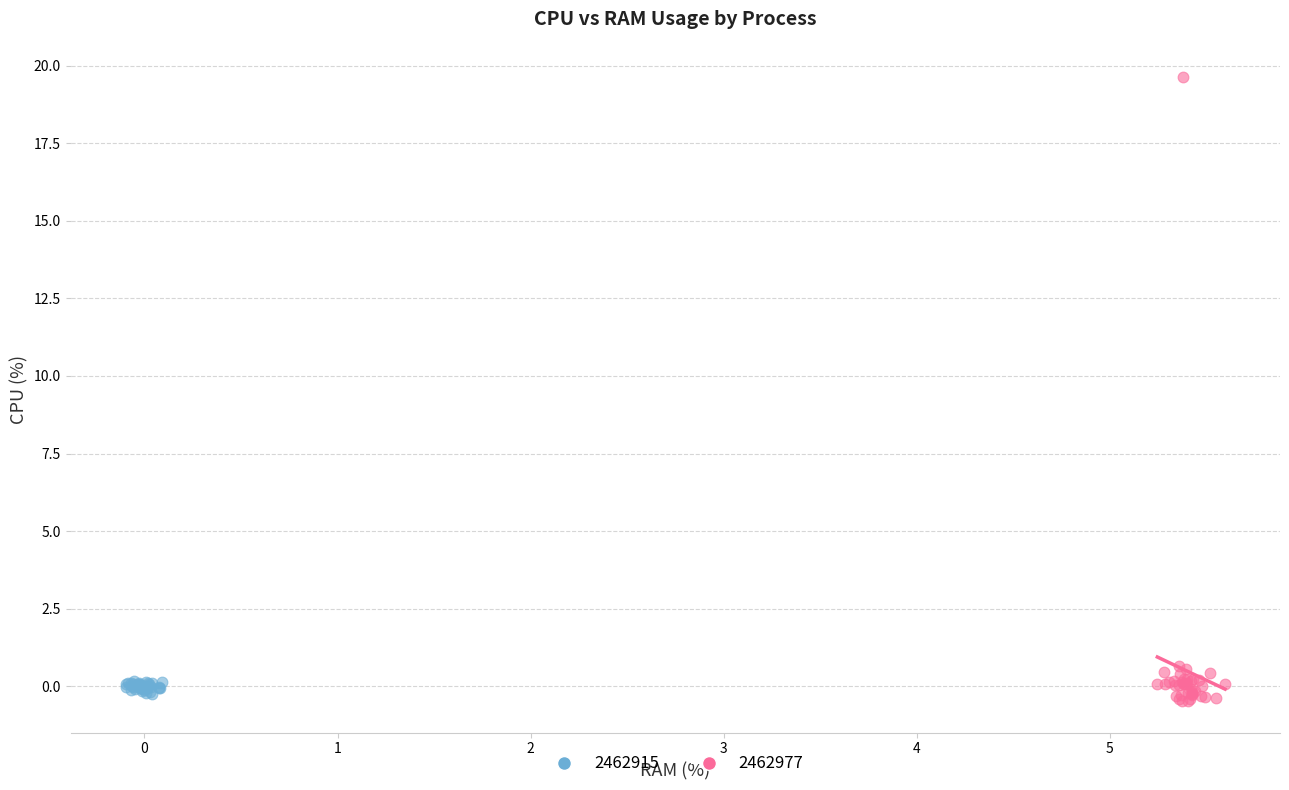

Which series contains the highest Y value?

2462977